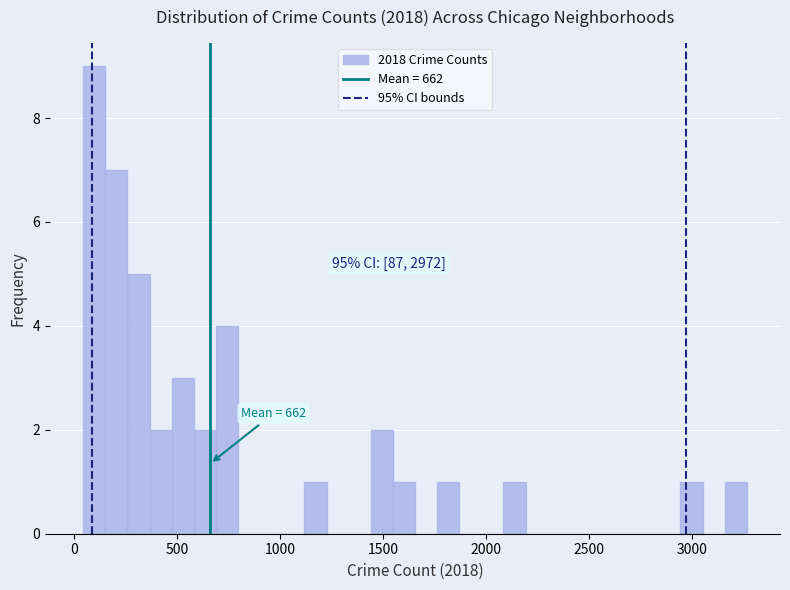

Read against the x-axis, roughly where is the centre of the tallest bar?

100